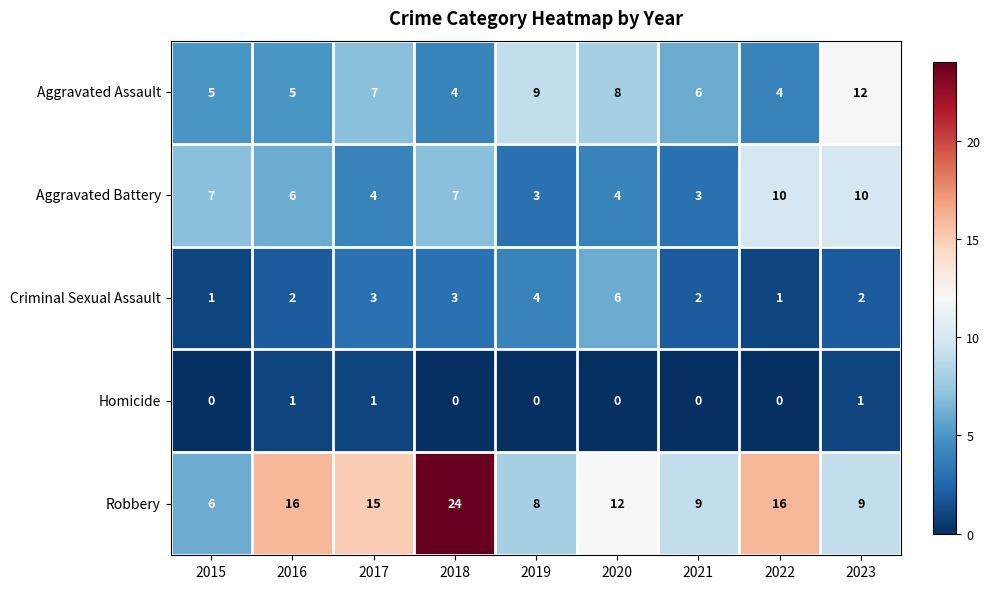

What is the difference between the maximum and second lowest values in the Aggravated Battery series?

7